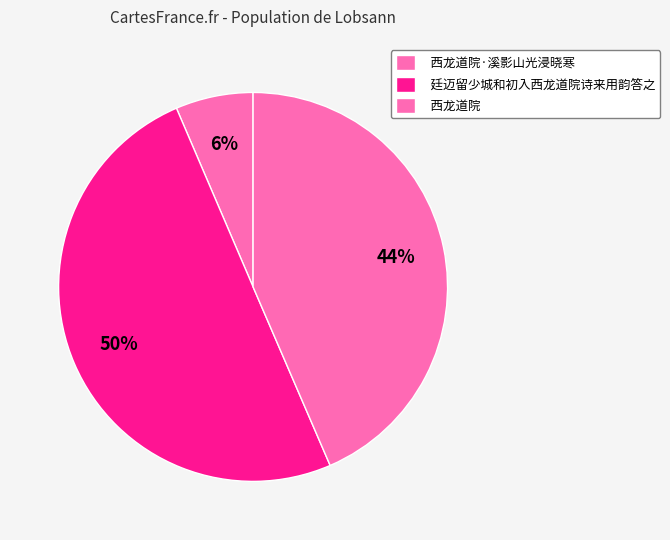

Which category has the biggest portion of the pie?

廷迈留少城和初入西龙道院诗来用韵答之